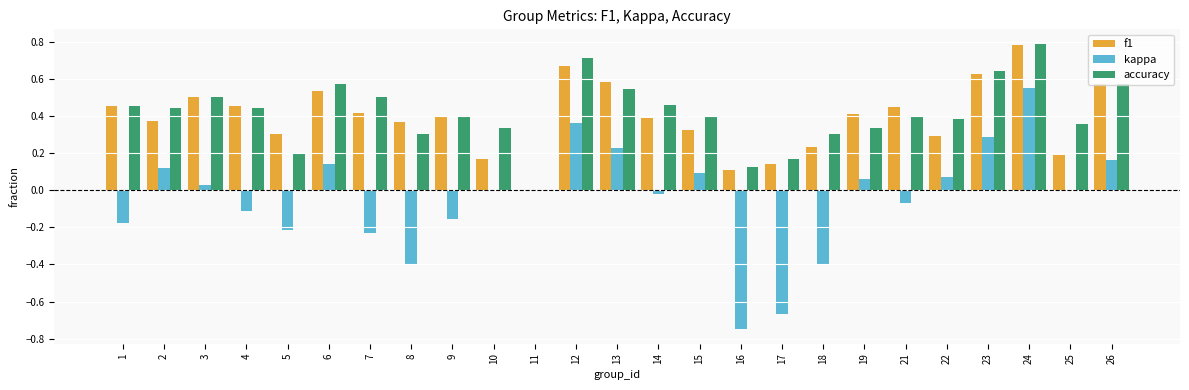

How many values in f1 are above zero?

24